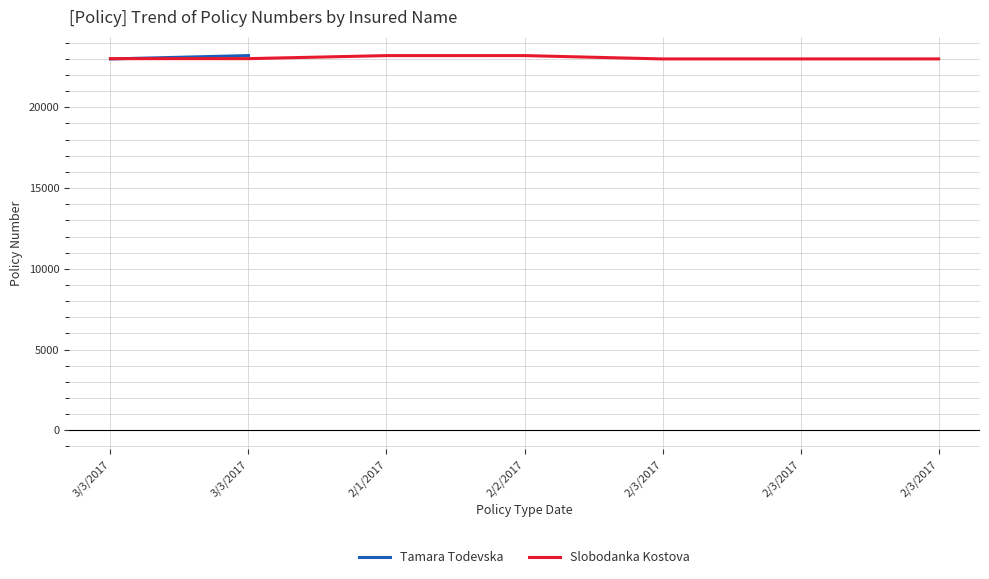

How many points are higher than both their immediate neighbors (excluding endpoints)?

1